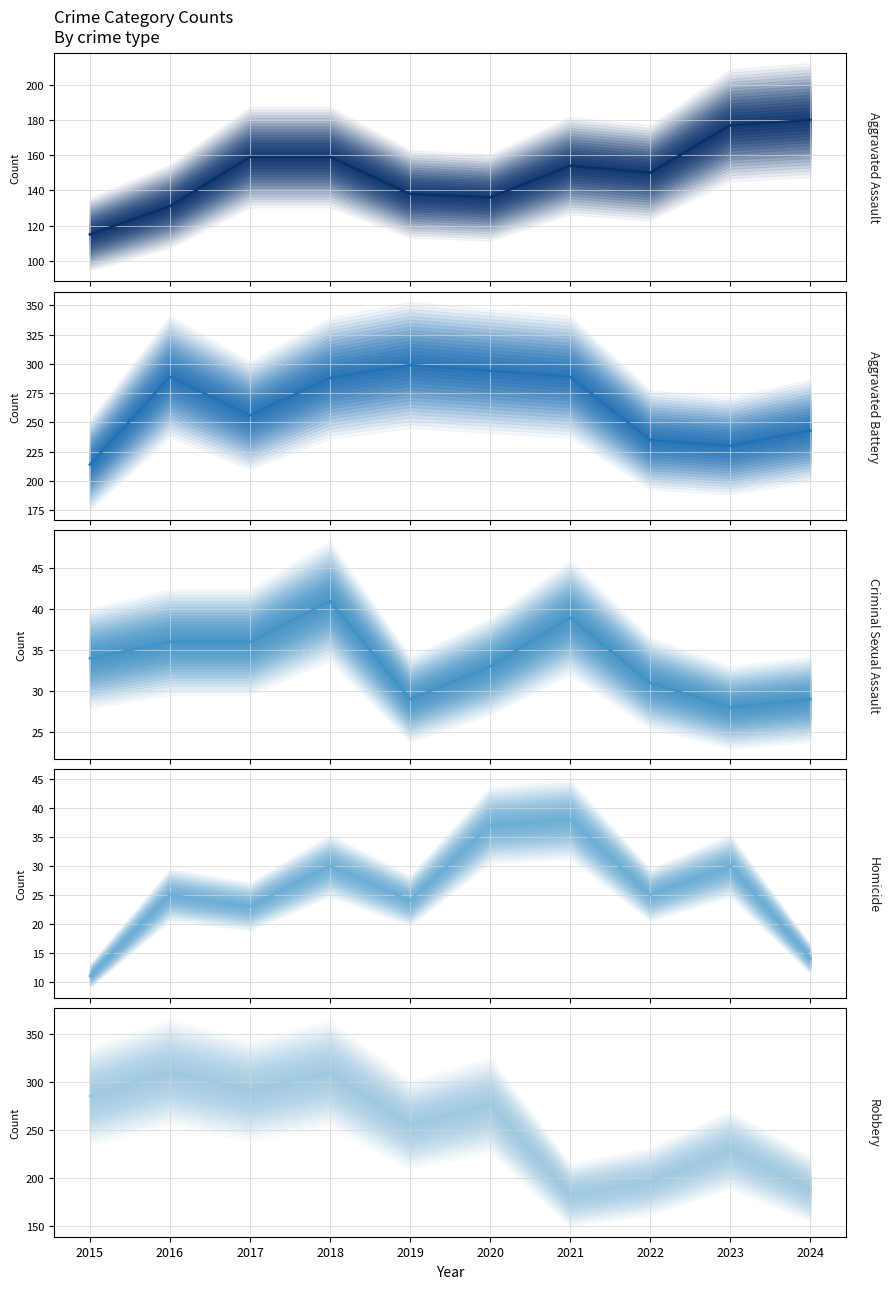

What value does the Homicide series have at 2017, to the nearest 10?

20